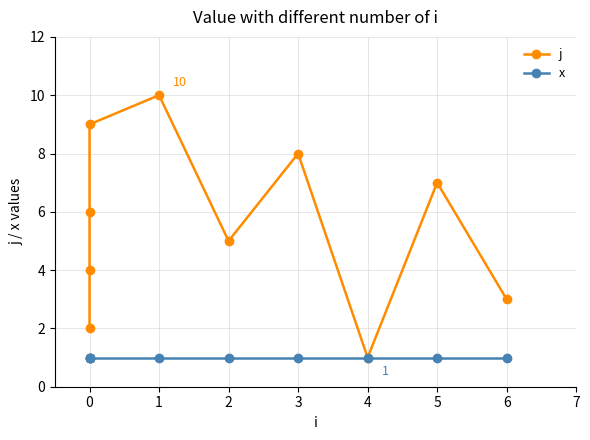

True or false: x has a value of 2 at 0.

False